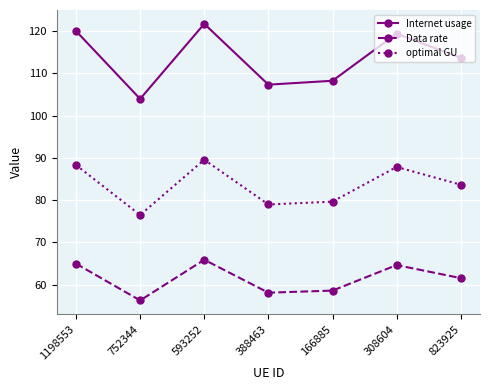

What is the label of the 4th point from the left?

388463